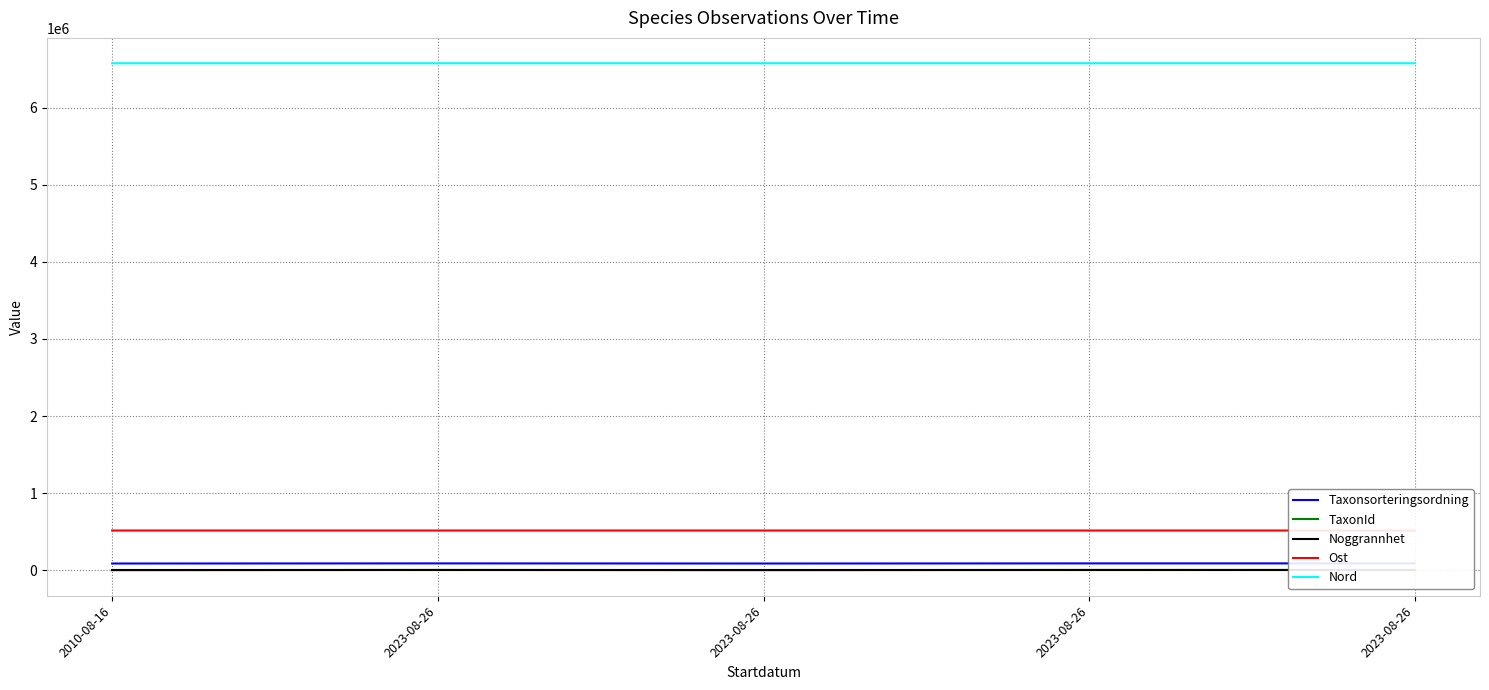

True or false: Ost and TaxonId cross at least once.

False